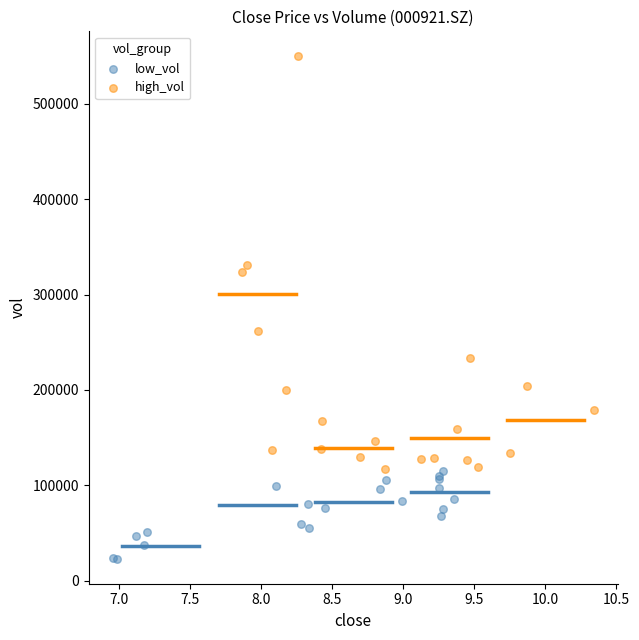

Which series contains the highest Y value?

high_vol